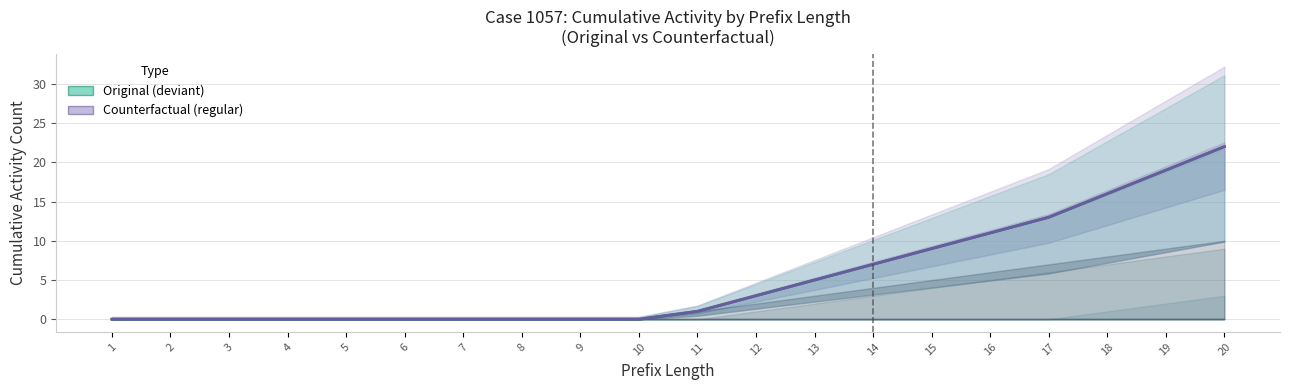

True or false: Original (deviant) and Counterfactual (regular) cross at least once.

False